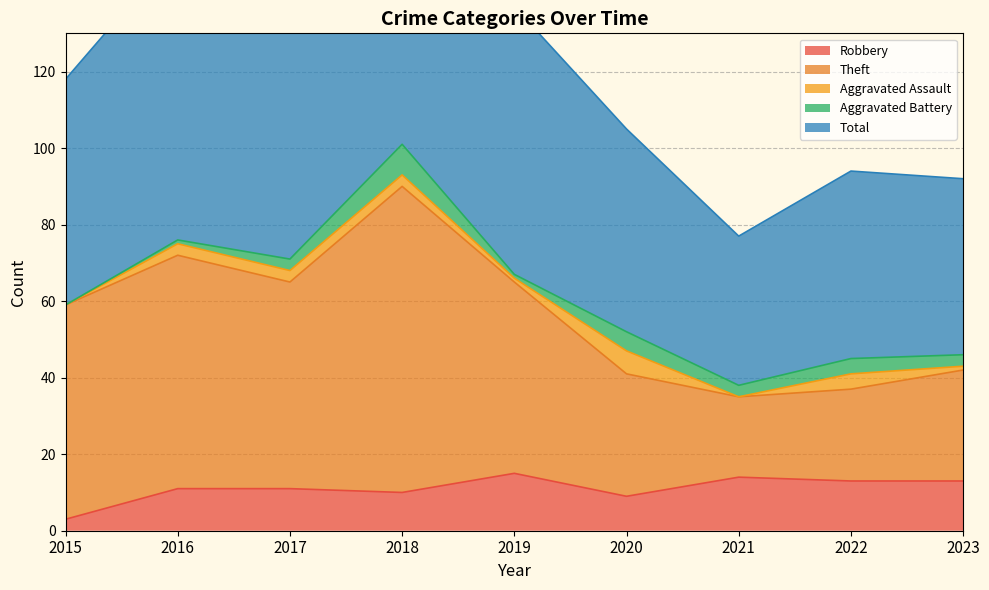

What is the total value across all series at 2017?

218